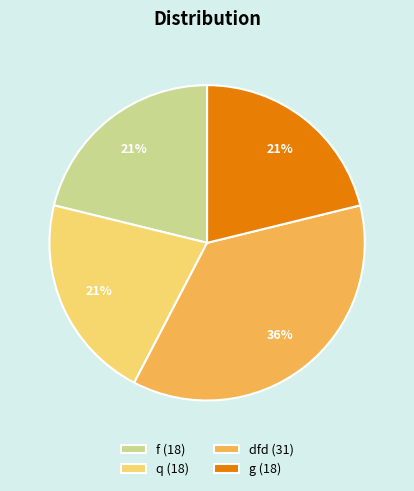

True or false: g accounts for 21% of the total.

True